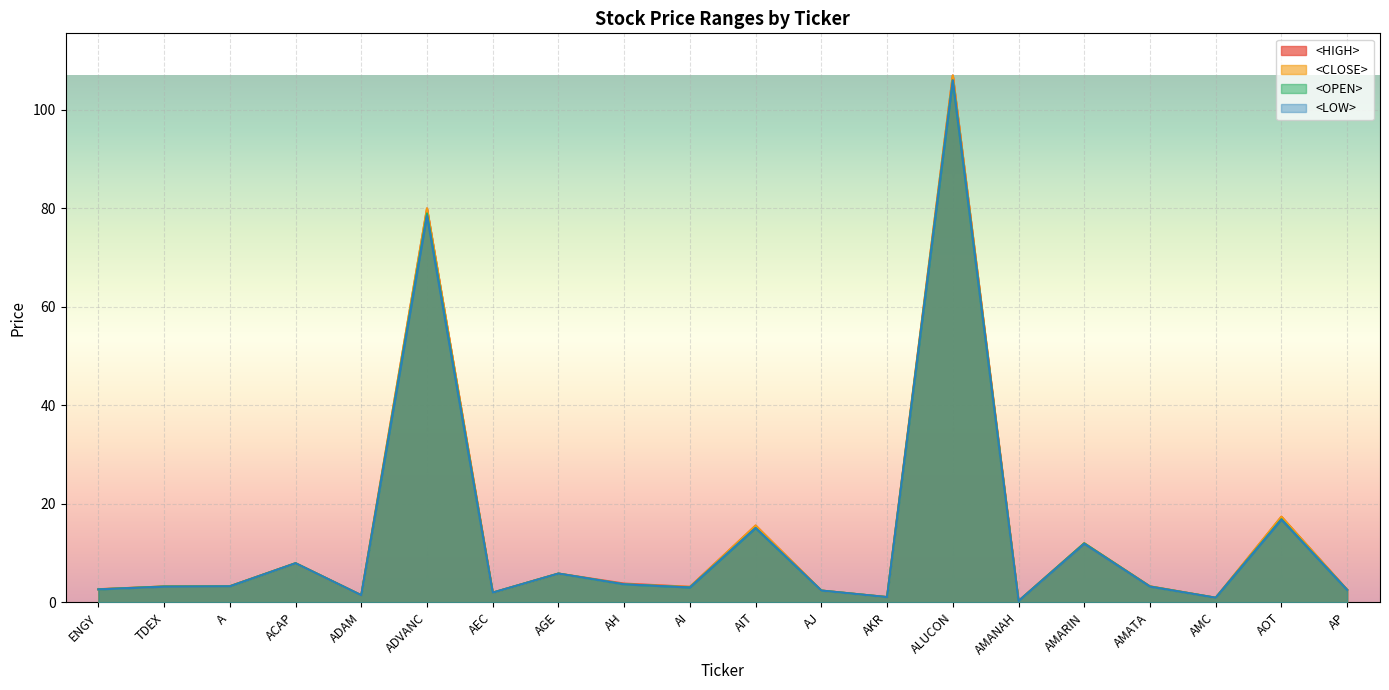

At how many categories does at least one series exceed 65?

2